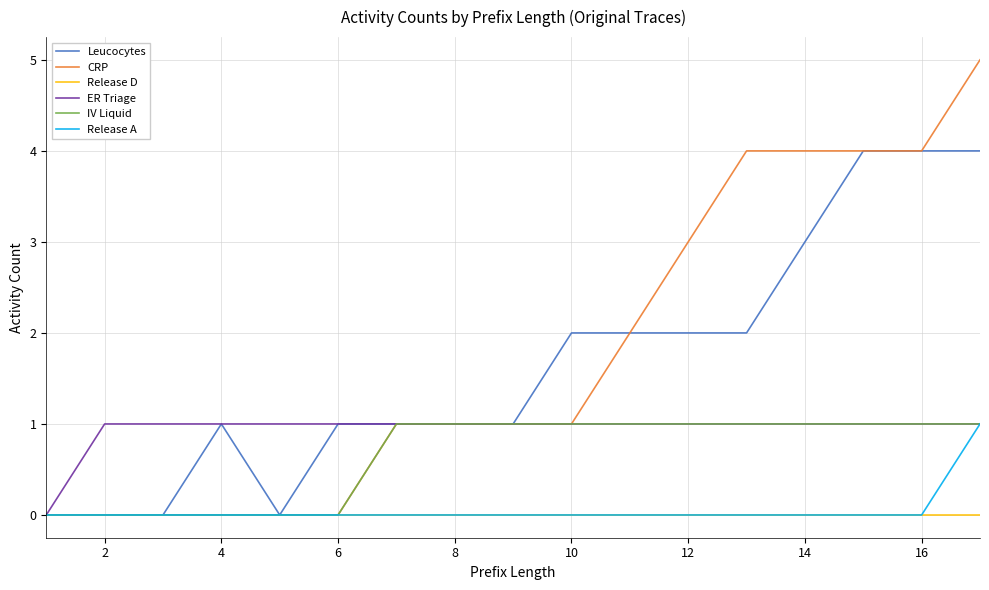

What is the maximum value shown in the chart?

5